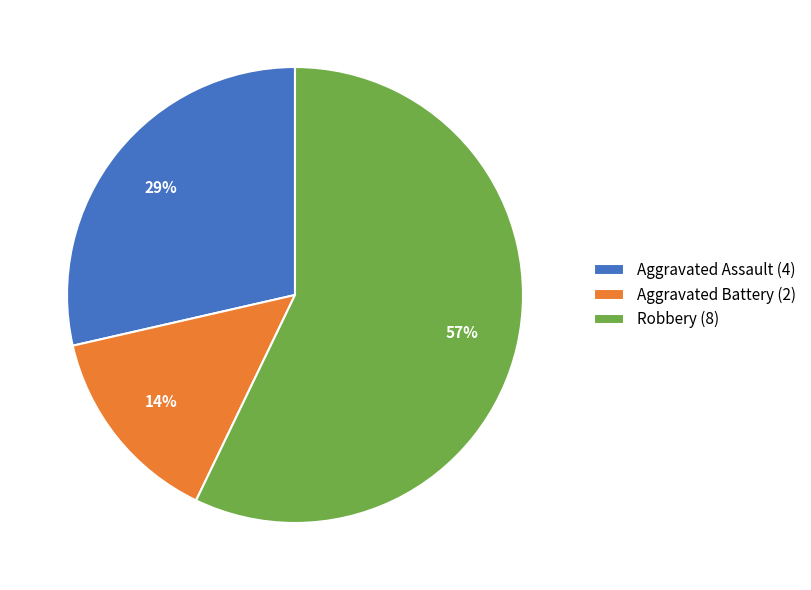

Between Robbery and Aggravated Battery, which is larger?

Robbery